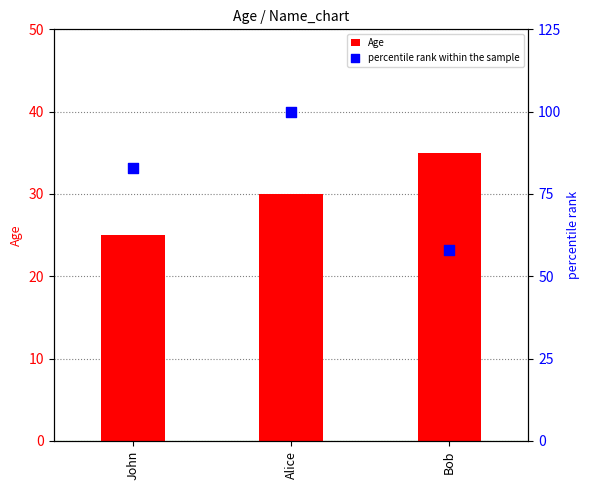

Which series has the widest spread of Y values?

percentile rank within the sample